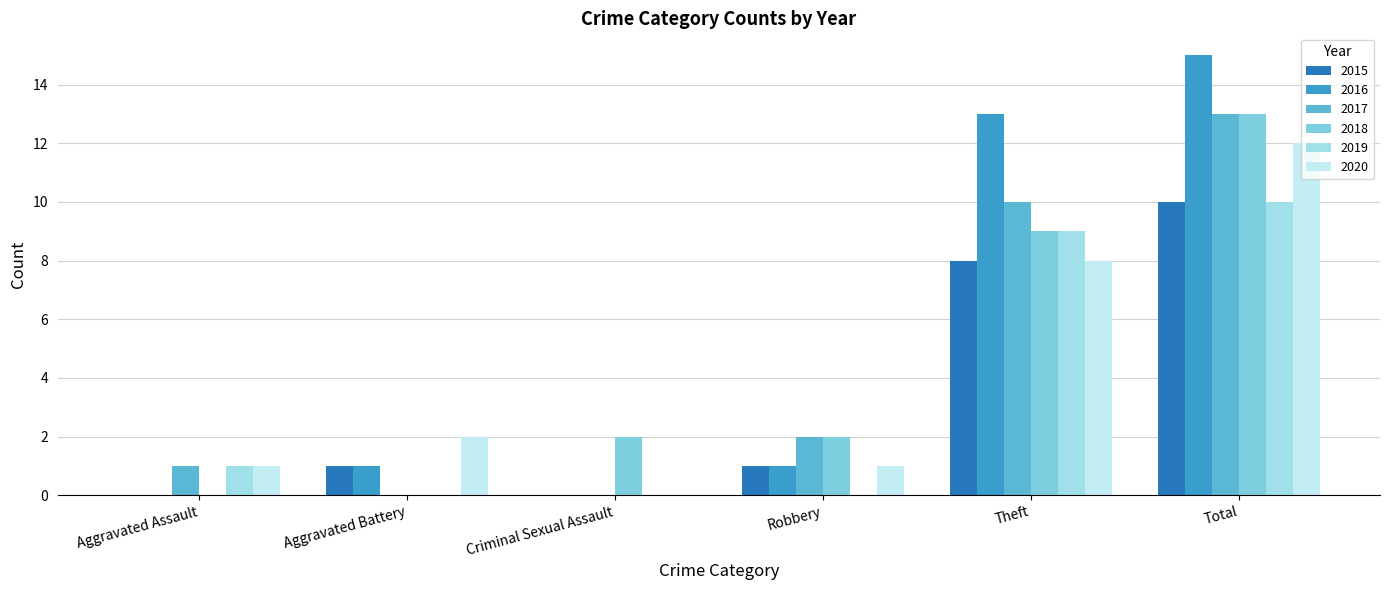

Is the value of 2015 at Total greater than the value of 2017 at Aggravated Battery?

Yes